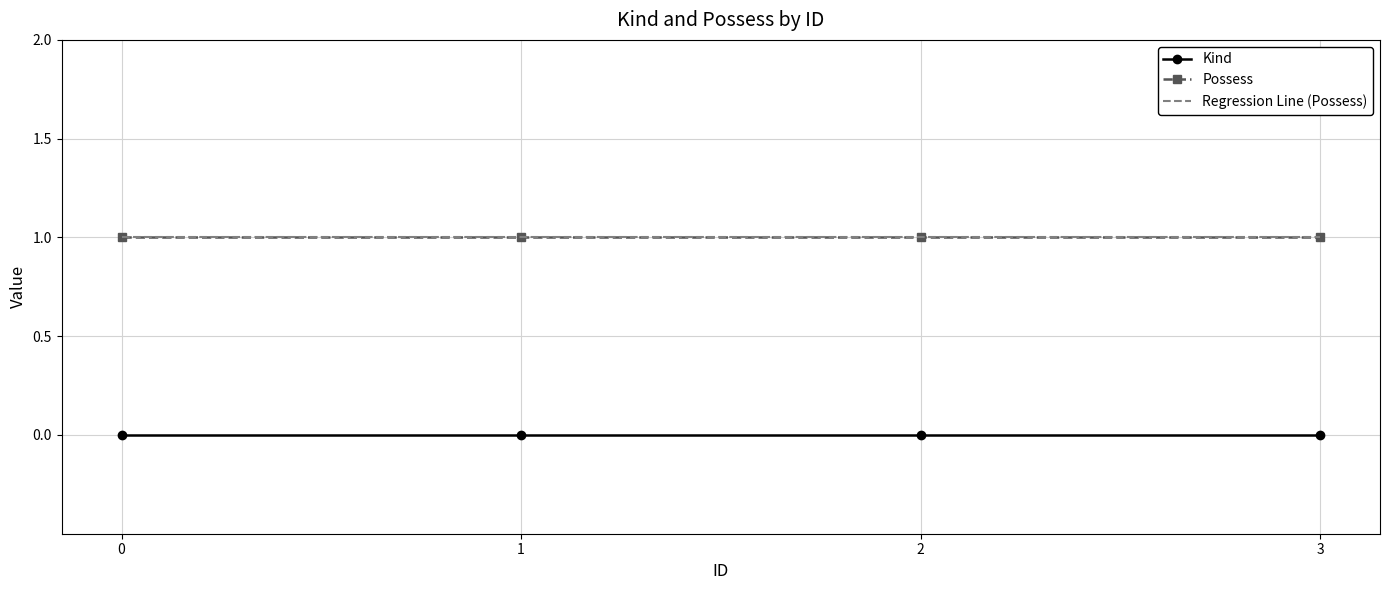

True or false: Possess and Kind intersect in this chart.

False